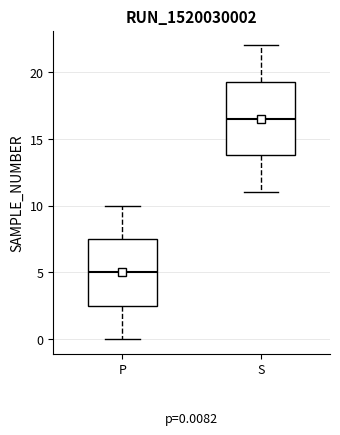

Comparing the boxes themselves (not the whiskers), which one is the tallest?

S